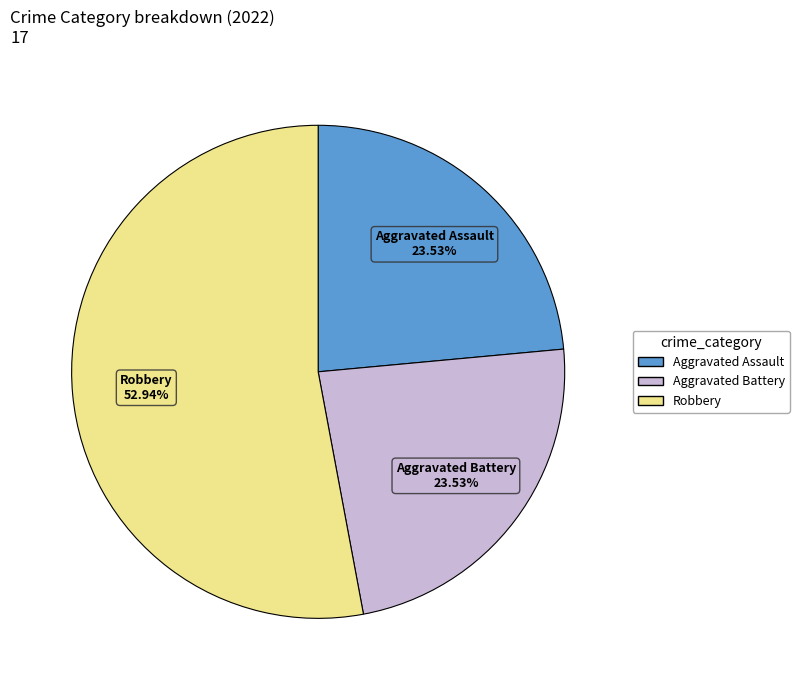

Is there a majority slice in this chart?

Yes